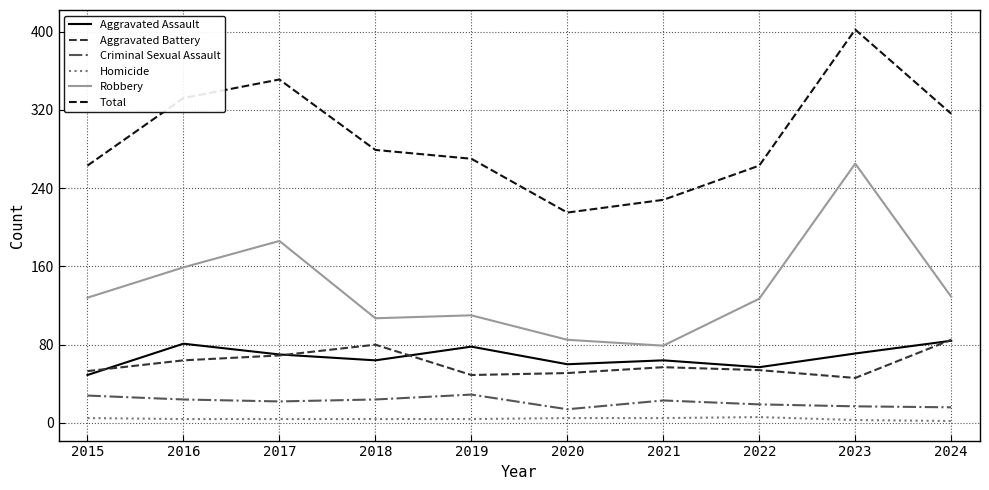

What are all the series names shown in the legend?

Aggravated Assault, Aggravated Battery, Criminal Sexual Assault, Homicide, Robbery, Total